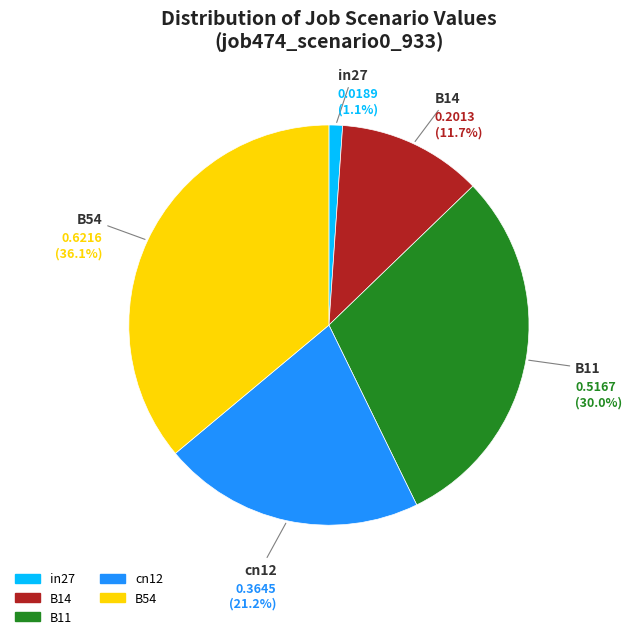

To the nearest percent, what is the average slice percentage?

20%